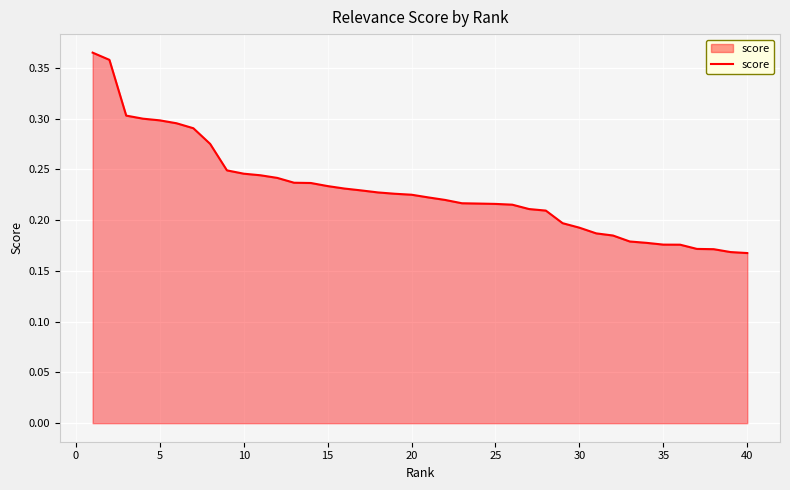

How many lines are shown in the chart?

1